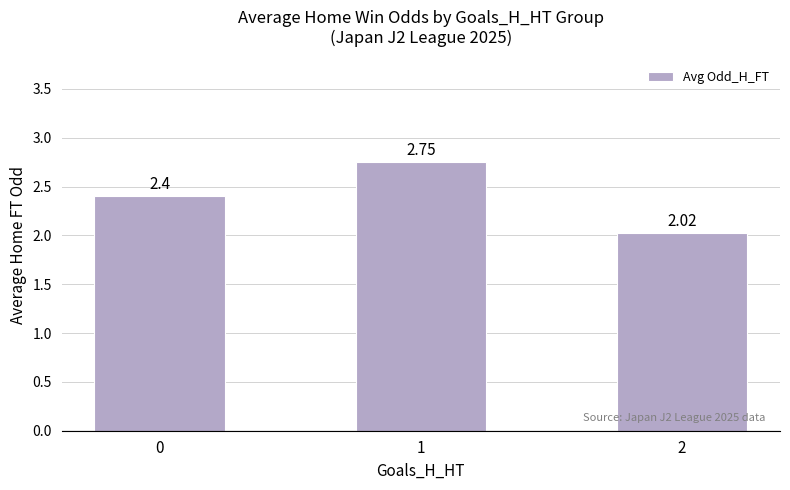

What is the change in value from 0 to 2?

-0.4